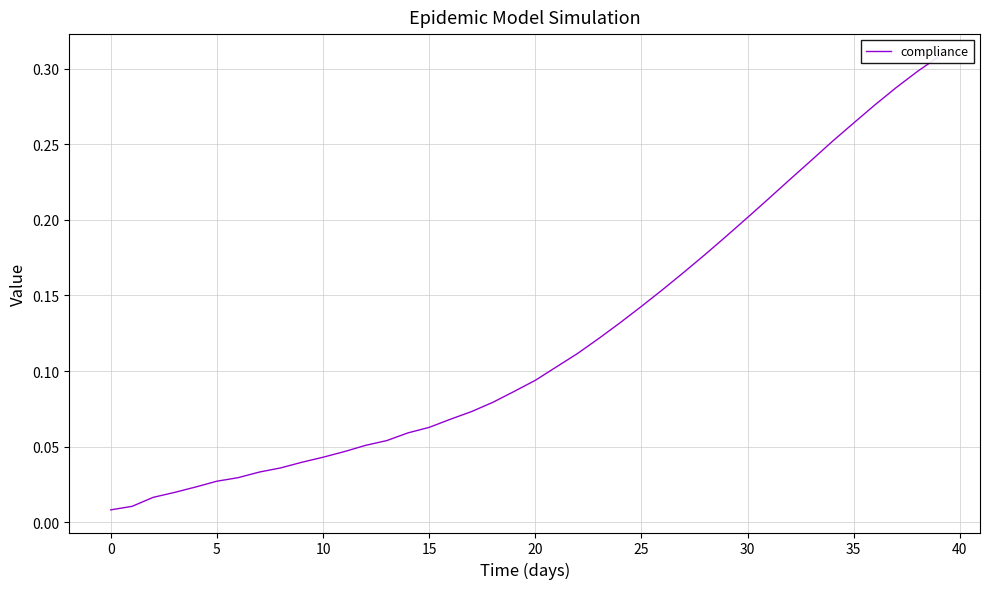

What is the difference between the second highest and minimum values?

0.3